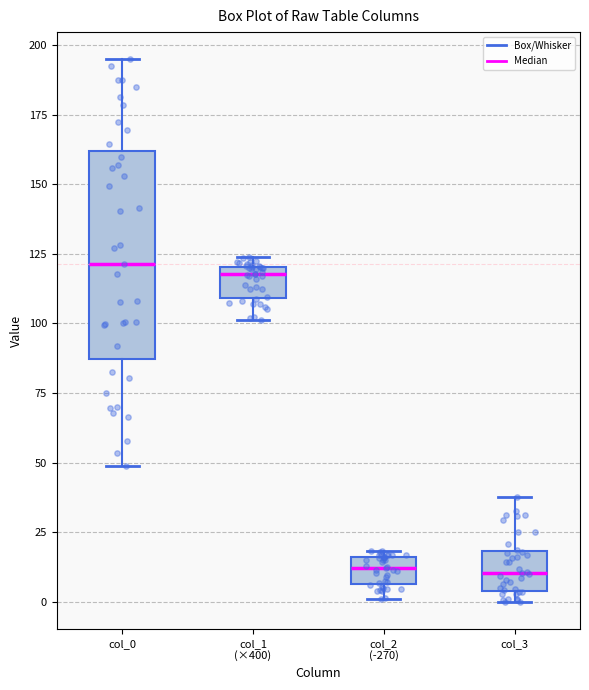

Reading left to right, transcribe this box plot: for each box, give where its median line is, the range the box spans, and where its two whiskers end, as read against the y-axis. The values are not printed on the chart, so give them approximately, as read against the axis.

col_0: median 120, box 85 to 160, whiskers 50 to 195
col_1 (×400): median 120 (just below the box's upper edge), box 110 to 120, whiskers 100 to 125
col_2 (-270): median 10, box 5 to 15, whiskers 0 to 20
col_3: median 10, box 5 to 20, whiskers 0 to 40